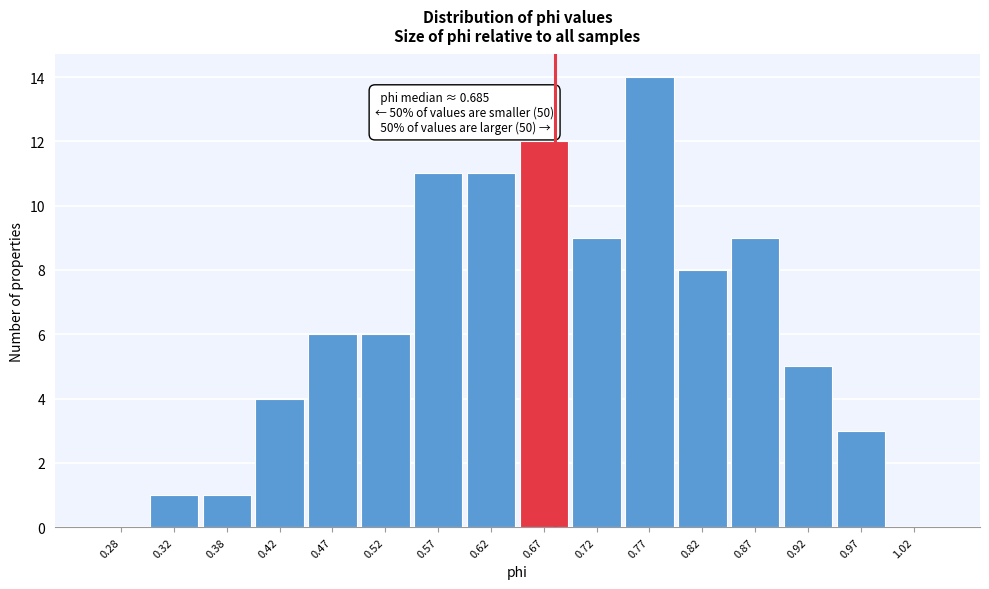

Over which range of the x-axis is the bar tallest?

0.75 to 0.80